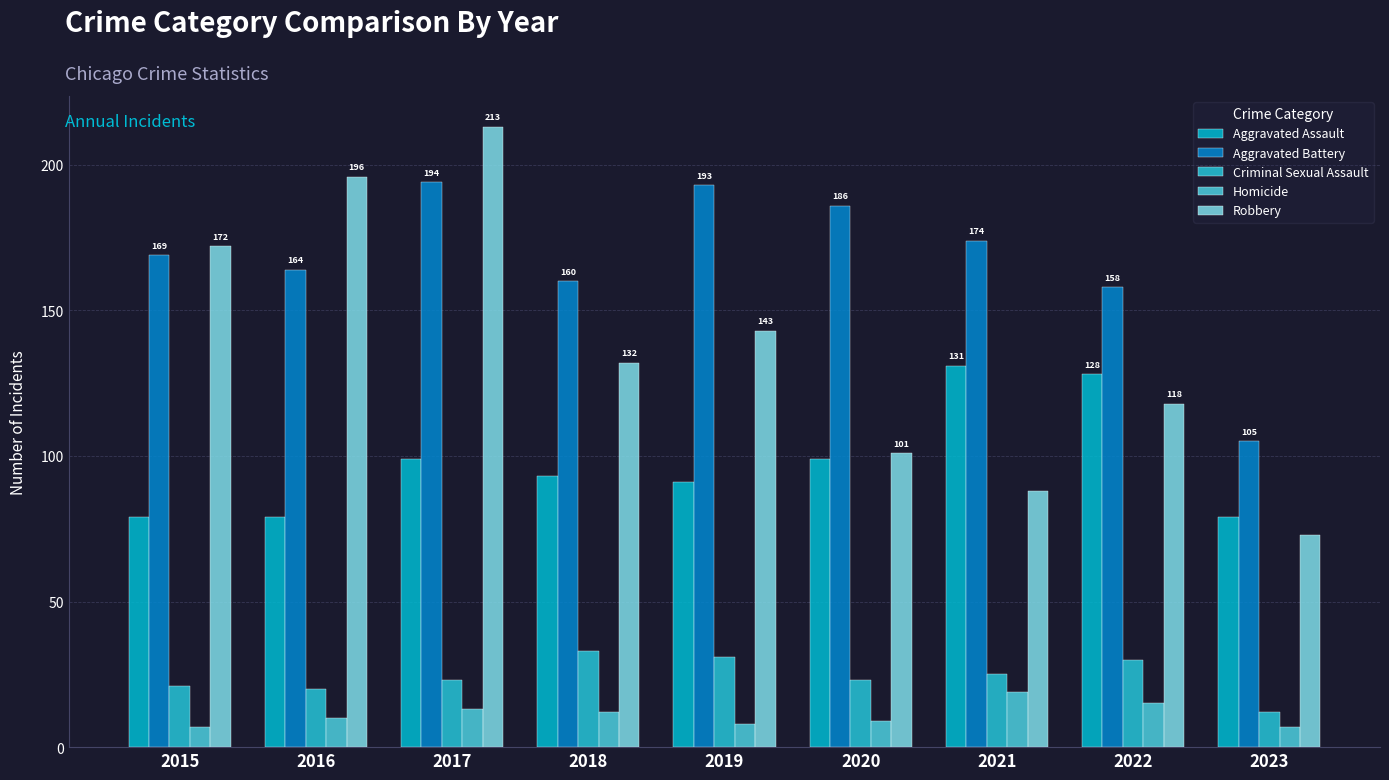

Is it true that Criminal Sexual Assault equals 37 at 2017?

False